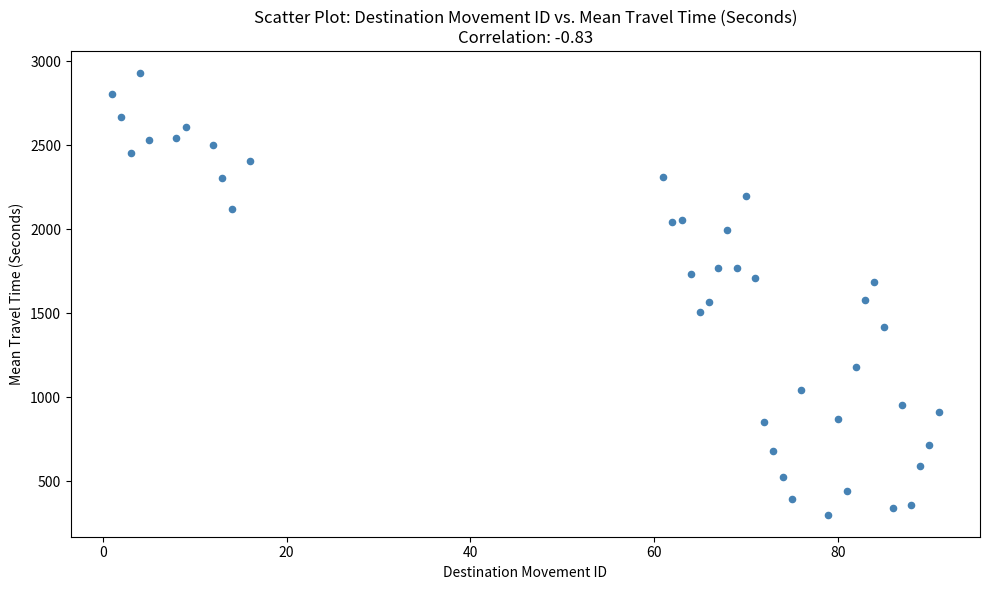

What is the range of X values (max minus min)?

90